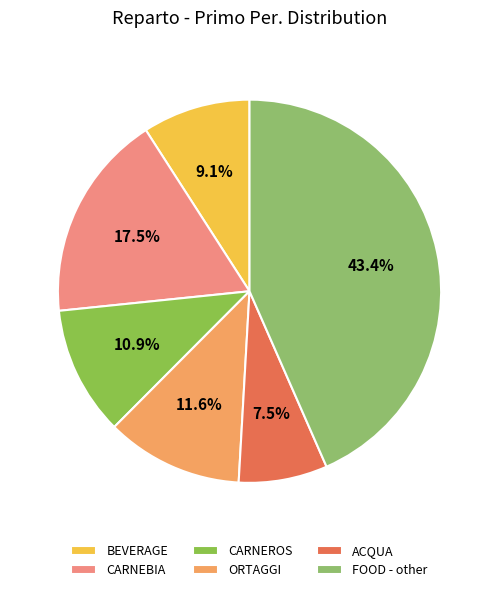

What portion of the pie excludes BEVERAGE?

90.9%